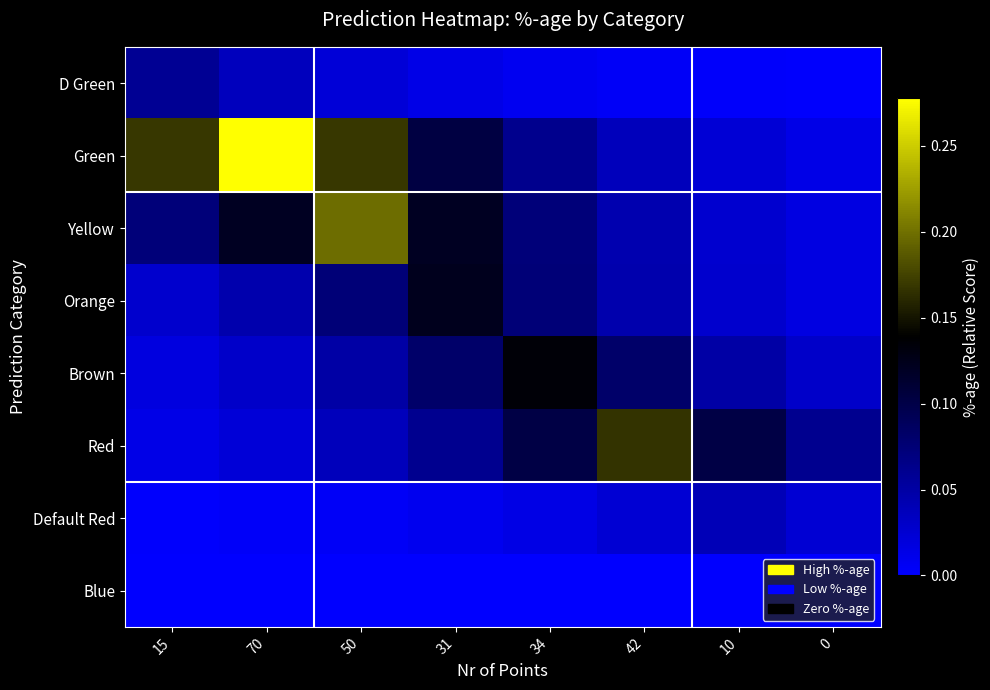

List the series in order of their peak value, lowest first.

Blue, Default Red, D Green, Orange, Brown, Red, Yellow, Green